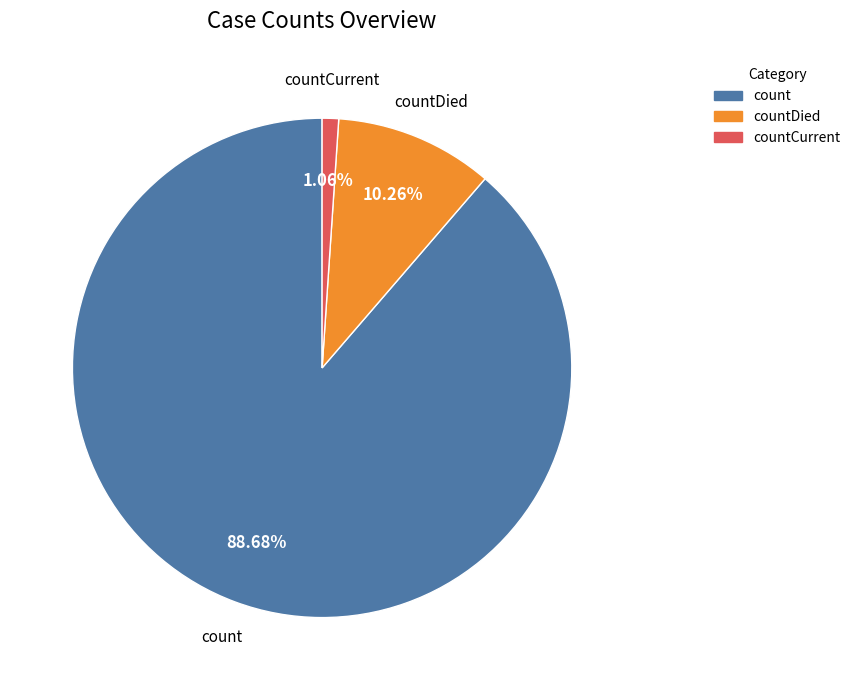

To the nearest percent, what is the difference between the countDied and count slice percentages?

78%